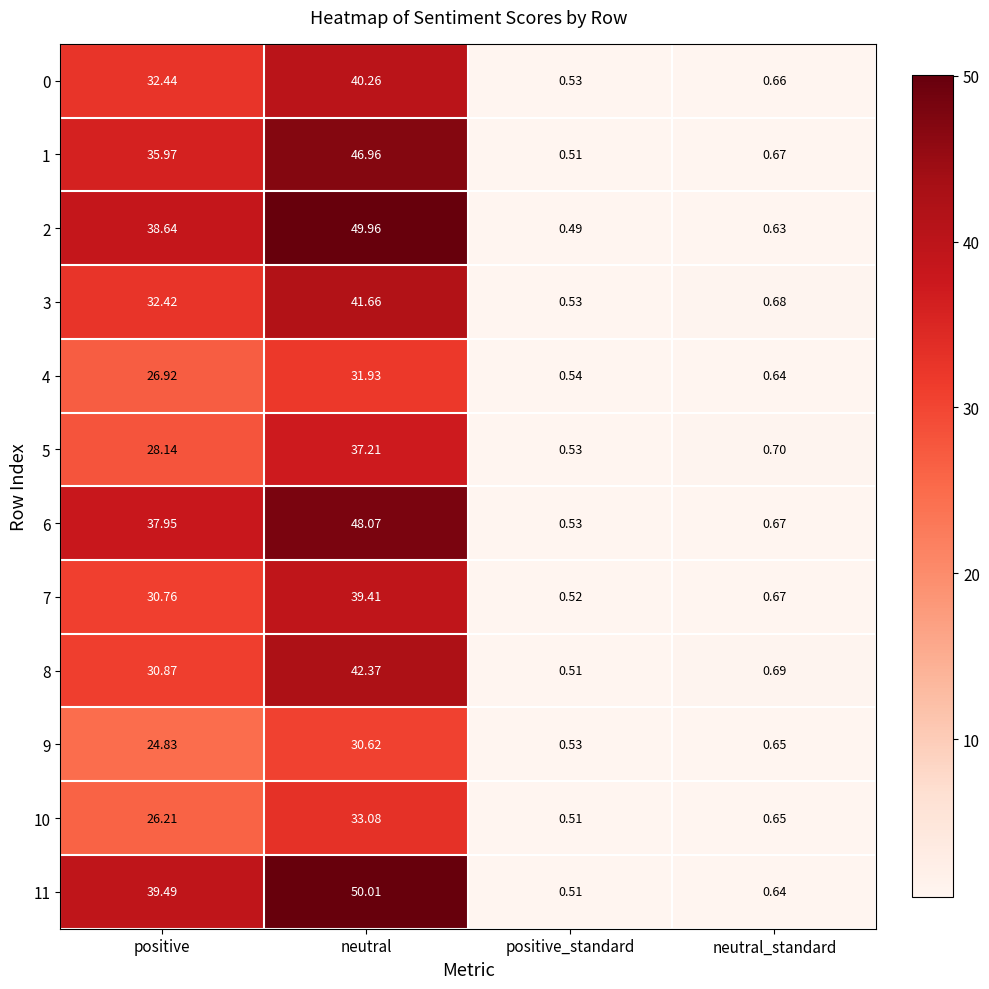

Where does the 8 series first go above 30?

positive